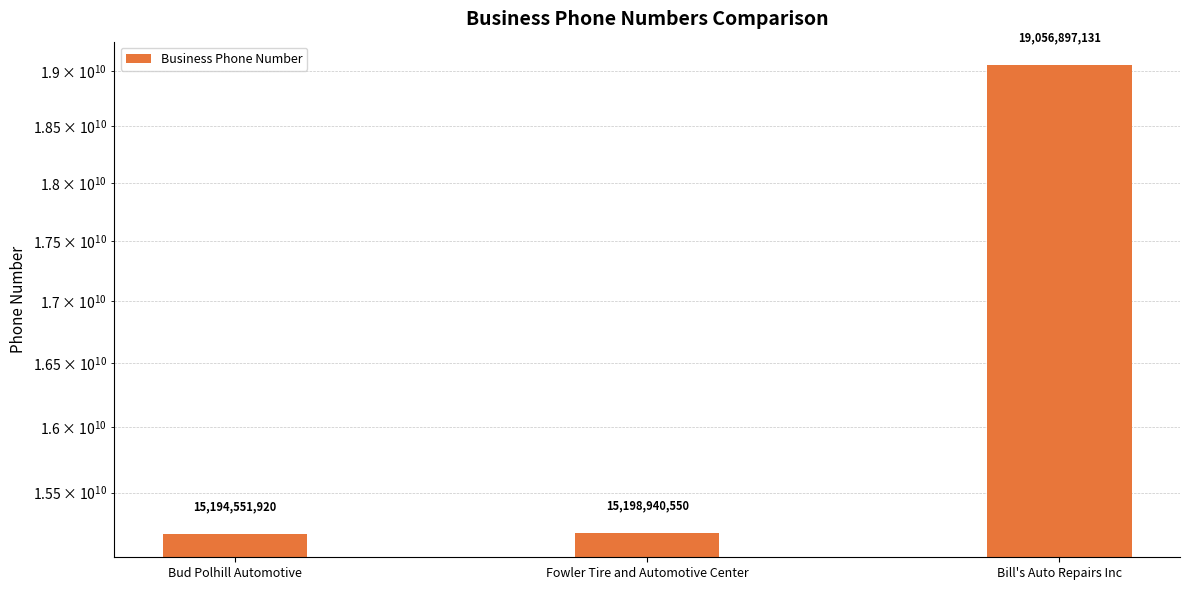

Reading left to right, extract all data points from this chart.

15194551920	15198940550	19056897131